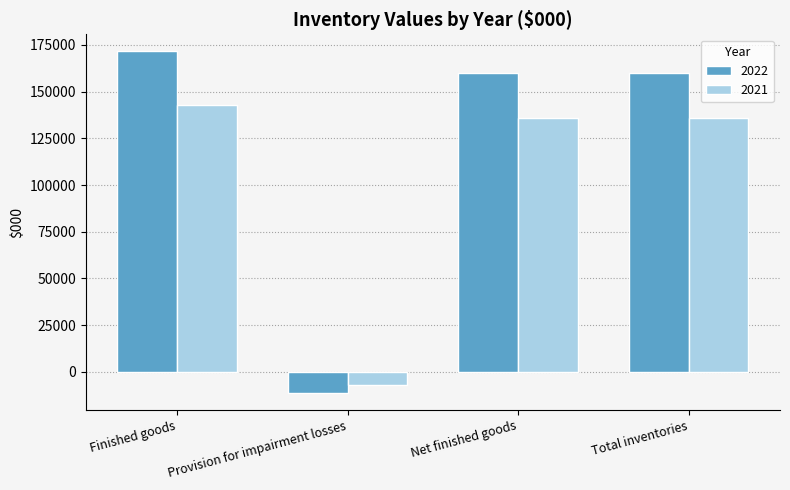

Count the number of data series in this chart.

2